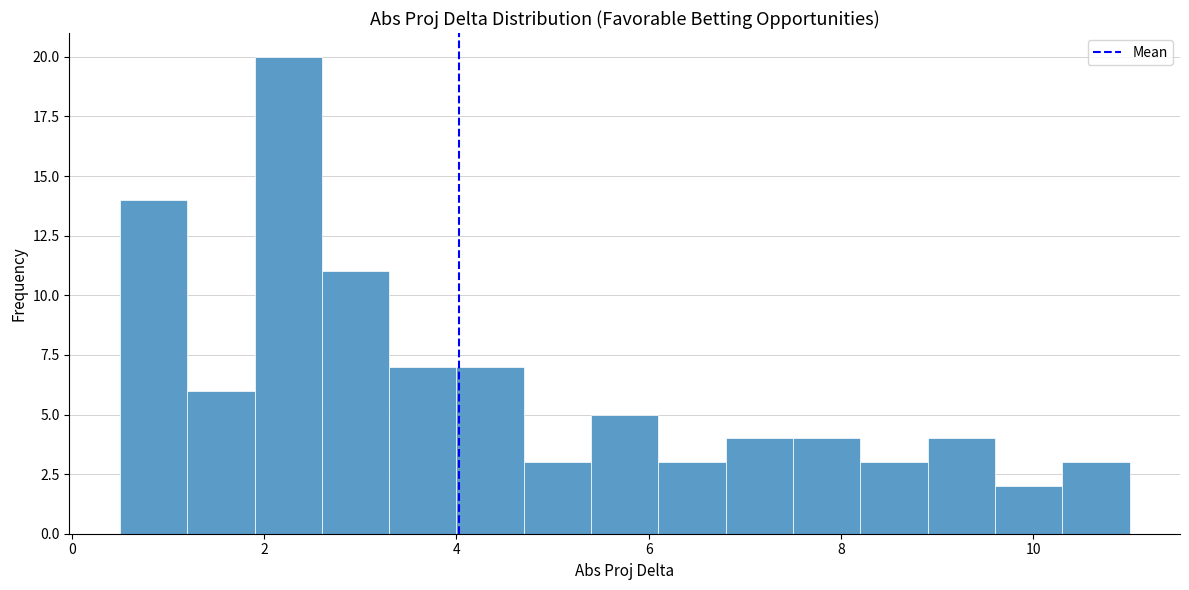

Around what value on the x-axis is the tallest bar? Give the approximate position of its centre, as read against the axis.

2.2